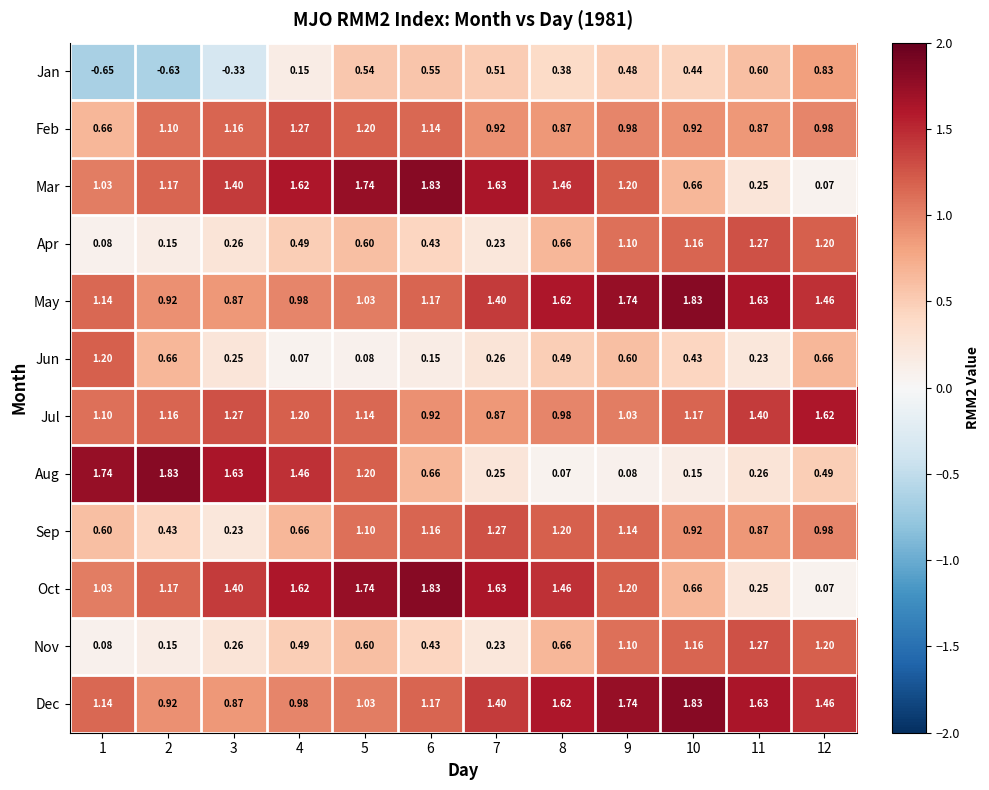

Which series changed the most between 2 and 7?

Aug